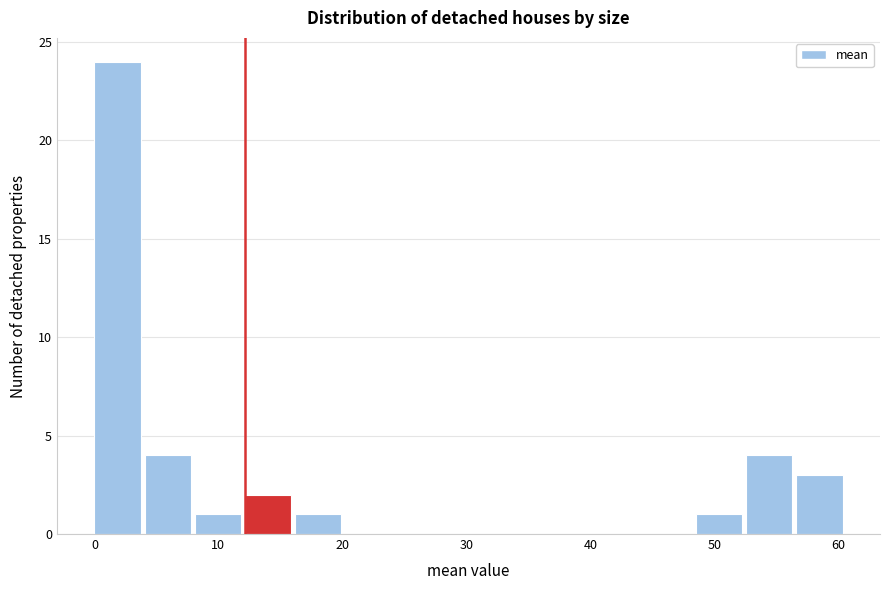

What is the height of the bar covering 4 to 8 on the x-axis? Neither the bar edges nor the heights are printed on the chart, so give them approximately, as read against the axes.

4